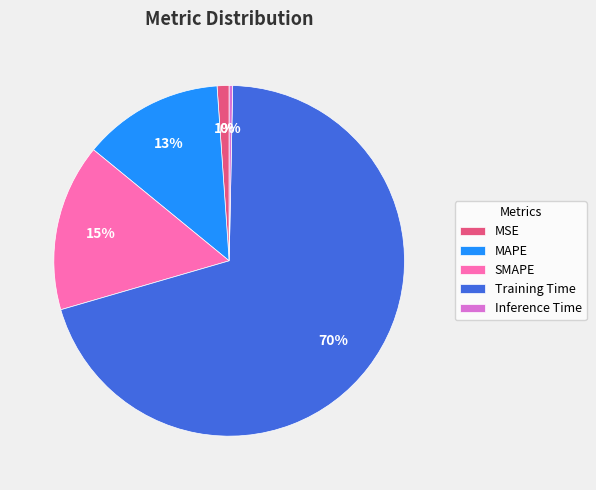

Between MAPE and Training Time, which is larger?

Training Time